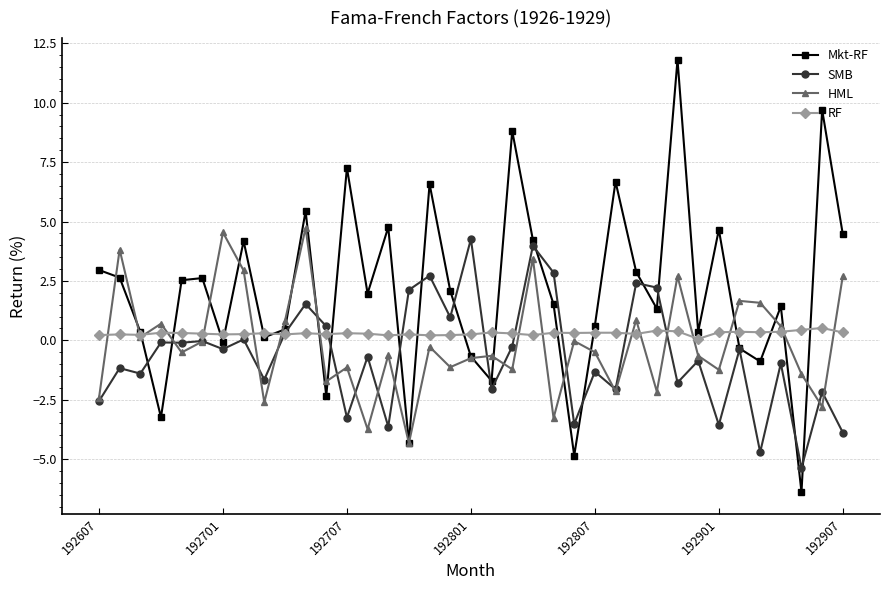

Does the chart display data point markers on the line(s)?

Yes